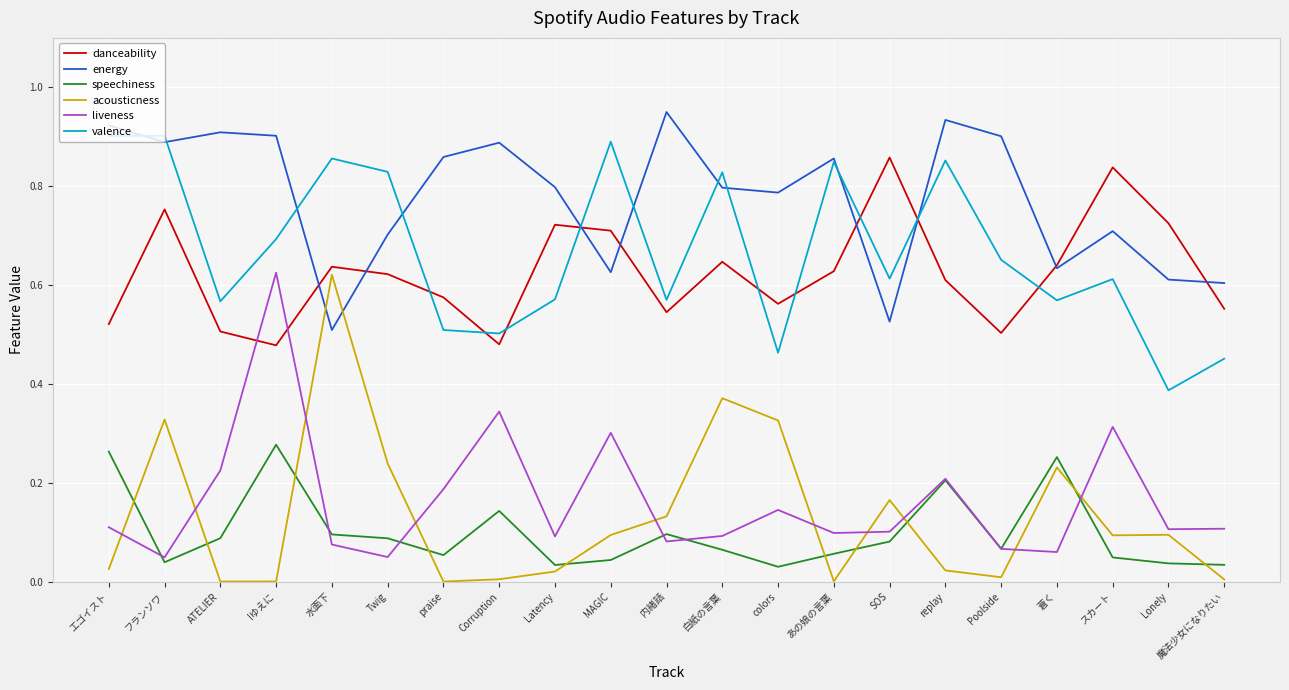

What position from the left is colors?

13